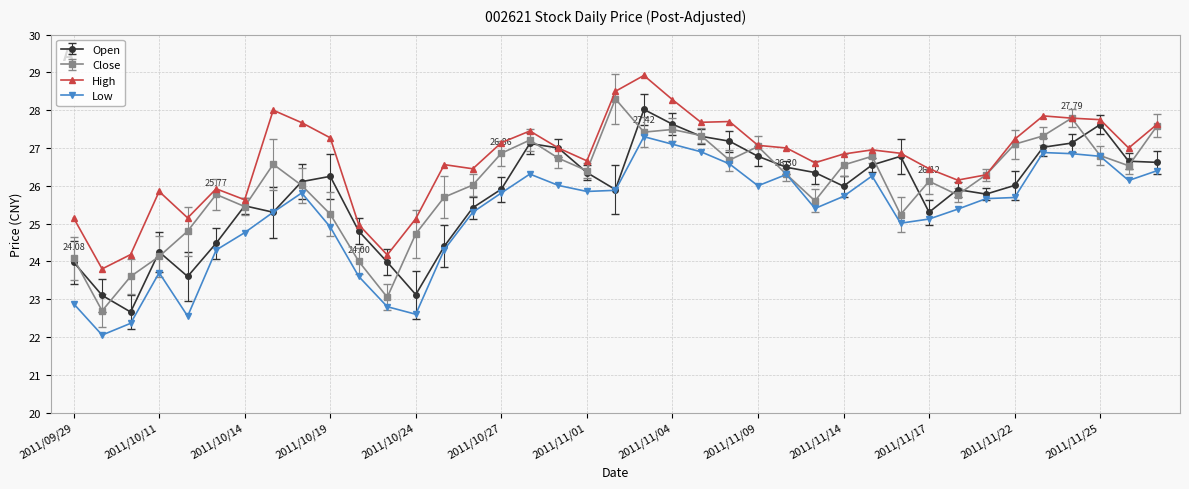

True or false: Low and High intersect in this chart.

False